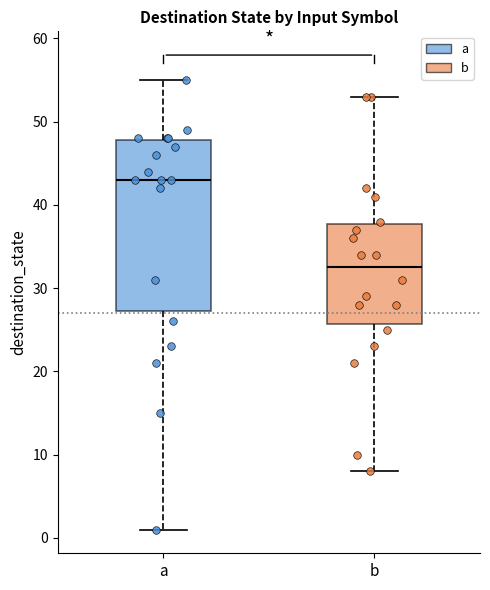

Comparing the boxes themselves (not the whiskers), which one is the tallest?

a